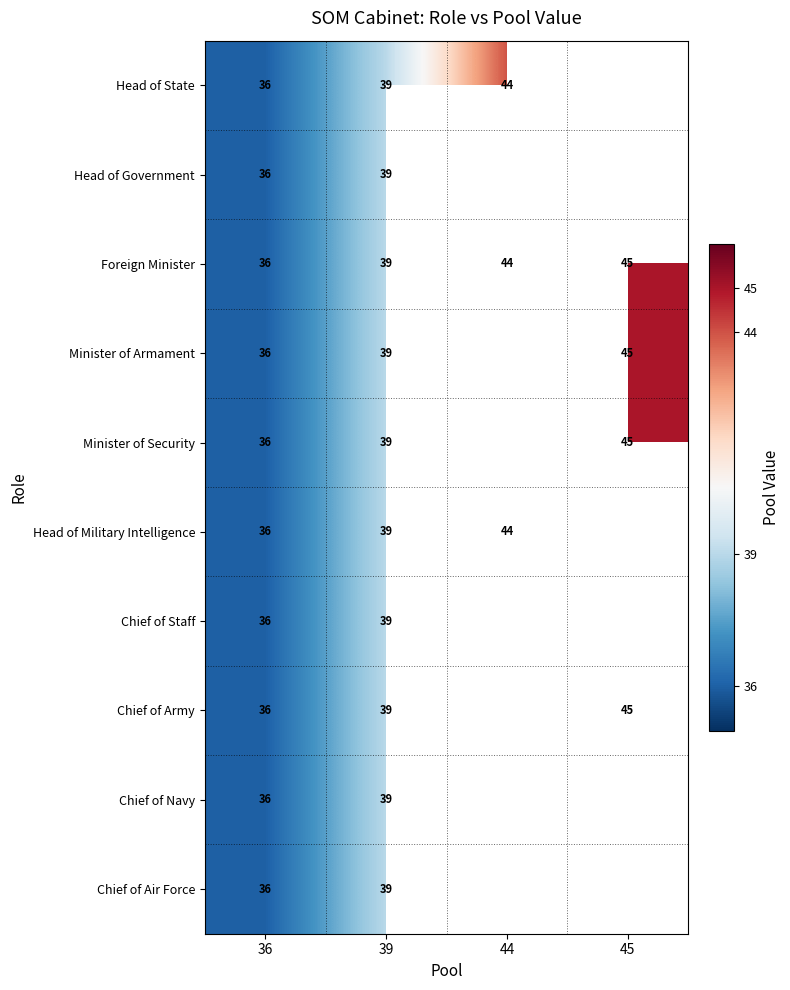

How many Foreign Minister values are between 39 and 45?

3